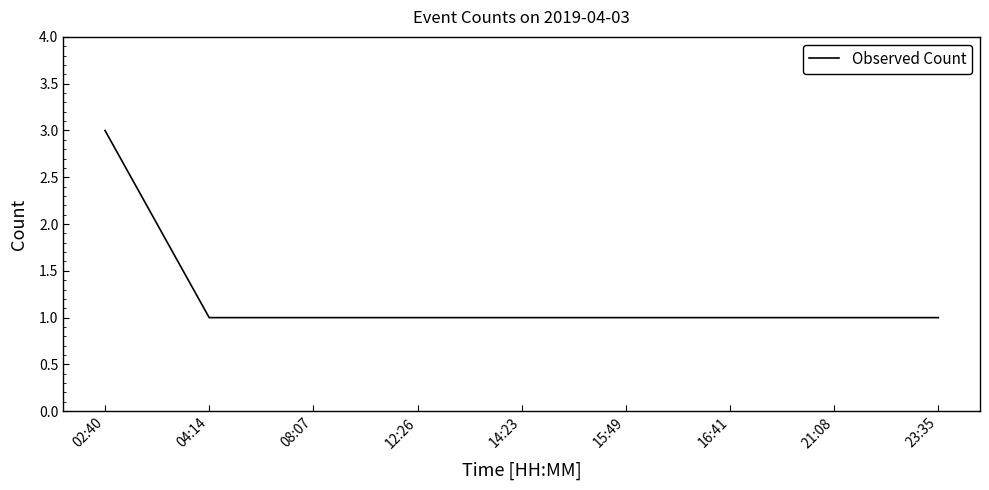

Approximately how many times larger is the value at 12:26 compared to 16:41?

1.0